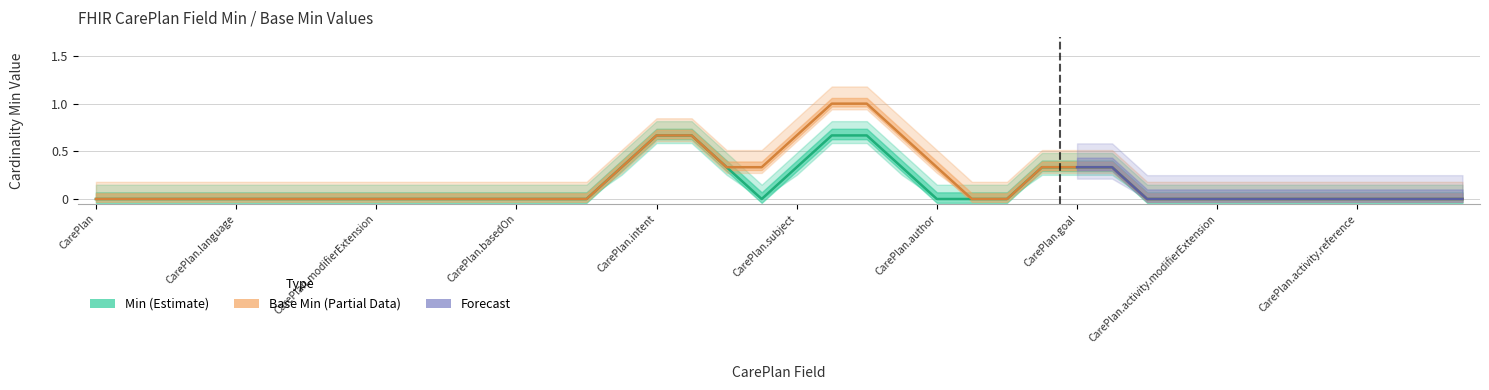

True or false: Base Min and Forecast Upper cross at least once.

False